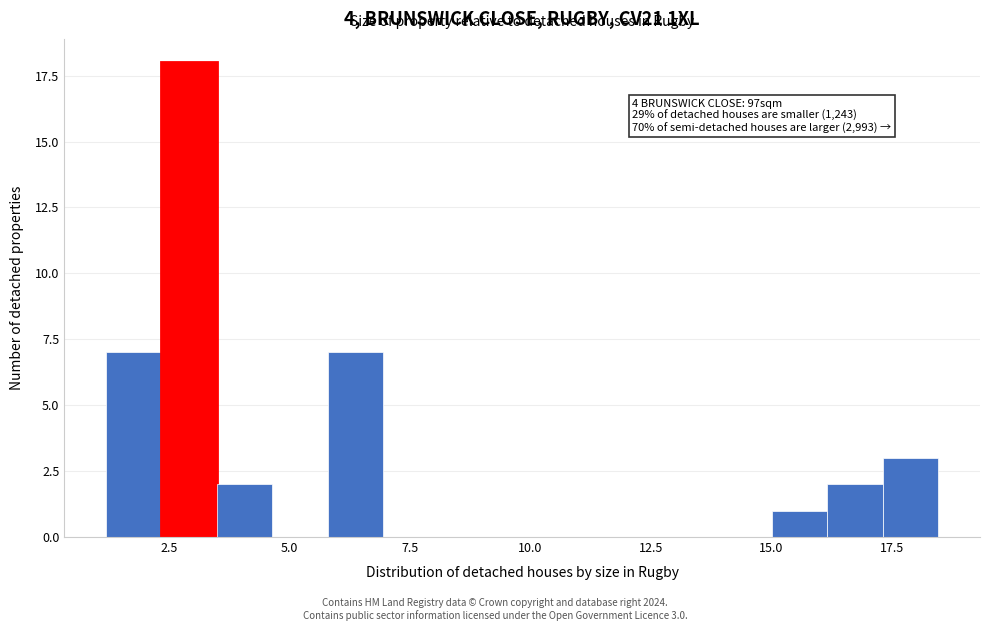

Read against the x-axis, roughly where is the centre of the tallest bar?

3.0